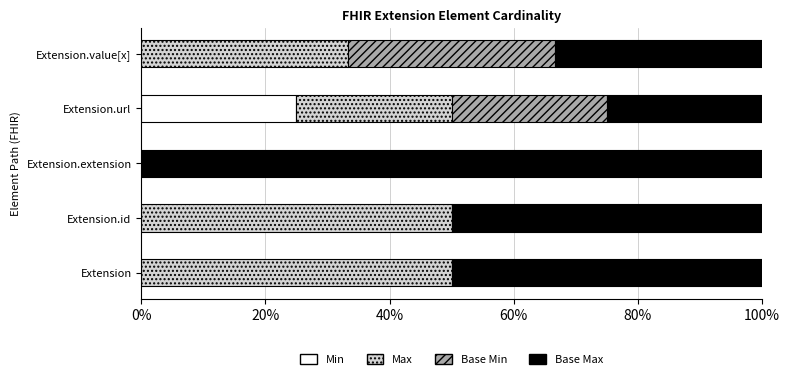

What is the highest value of the Min series?

25.0